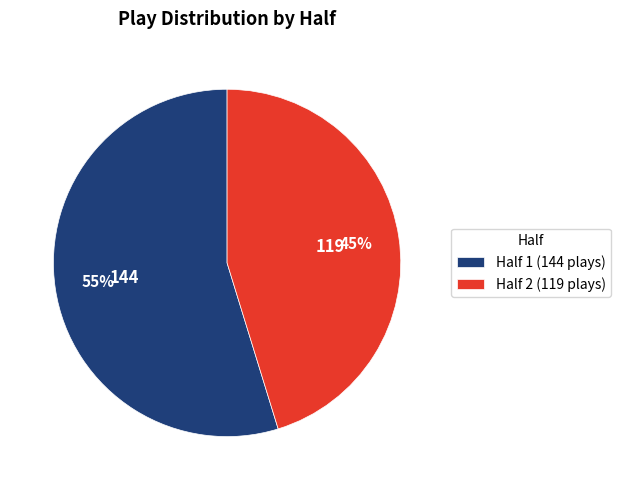

To the nearest percent, what portion does Half 2 represent?

45%